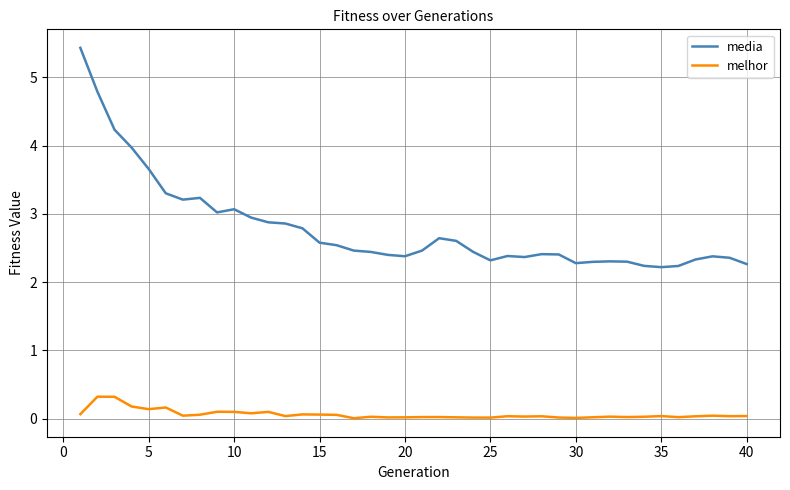

What is the greatest value displayed?

5.4